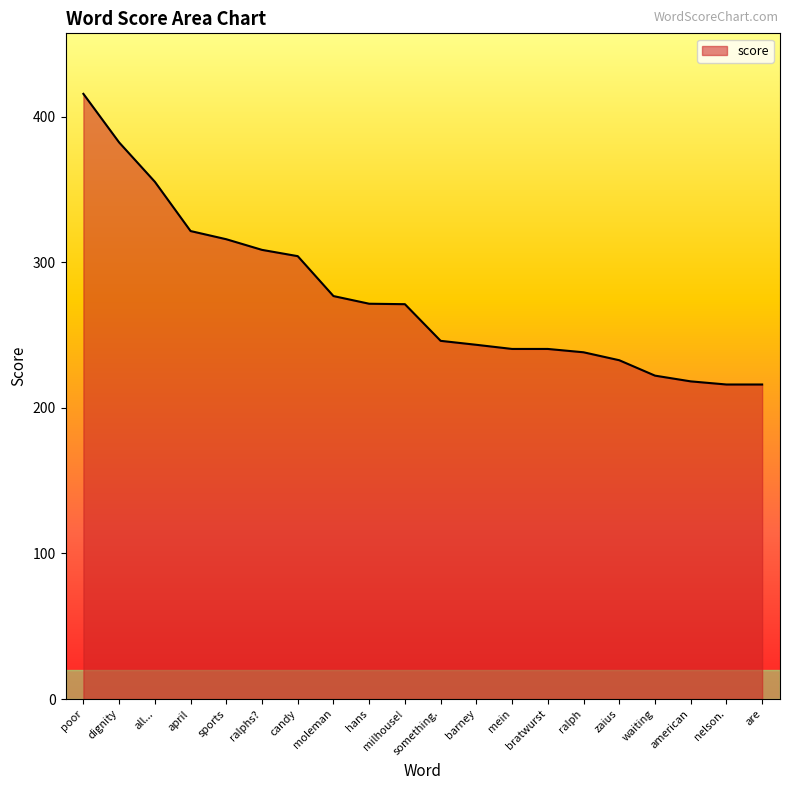

What is the smallest value displayed?

216.1